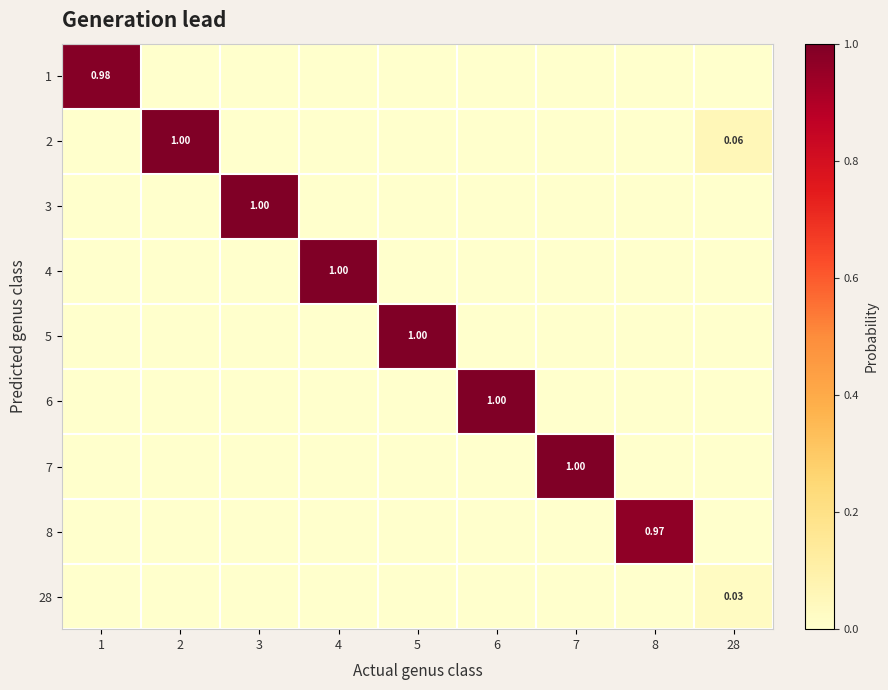

The 7 series shows 0.0 at 28. True or false?

True